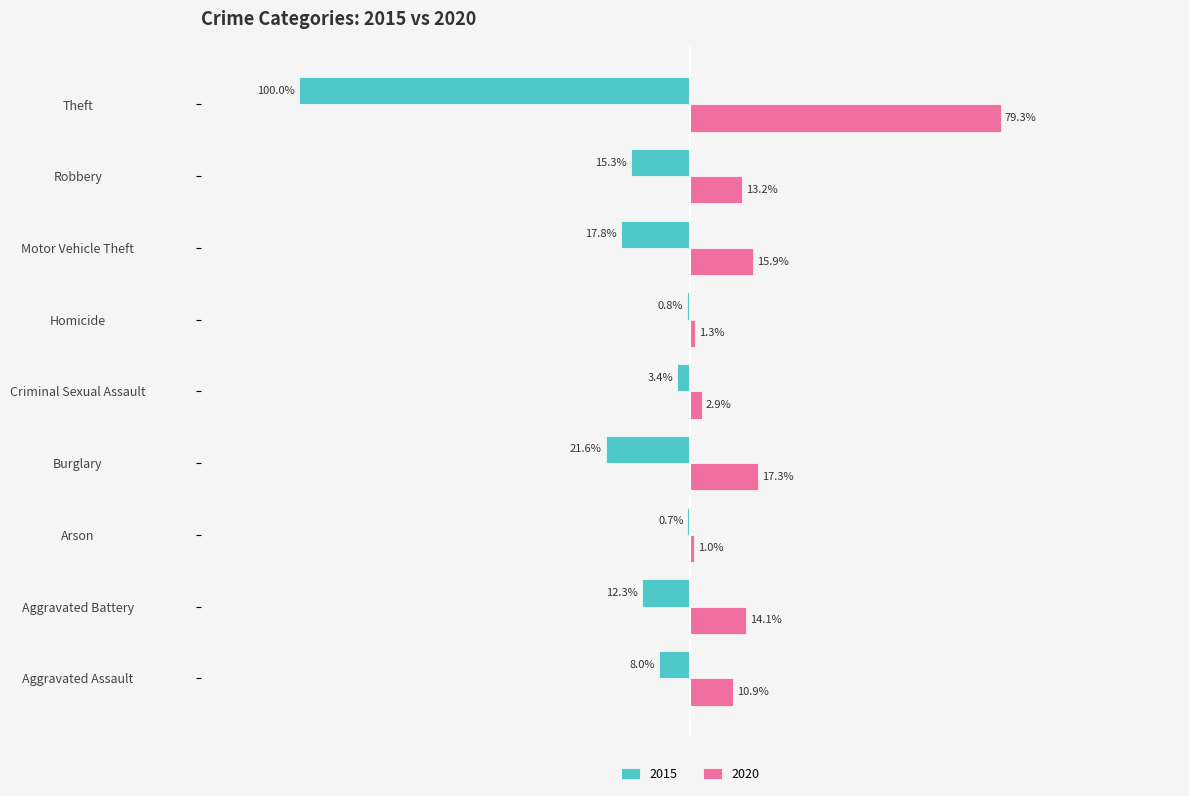

Reading left to right, list all the values displayed in this chart.

2015: Aggravated Assault=-2036	Aggravated Battery=-3150	Arson=-191	Burglary=-5524	Criminal Sexual Assault=-860	Homicide=-210	Motor Vehicle Theft=-4556	Robbery=-3907	Theft=-25599
2020: Aggravated Assault=2782	Aggravated Battery=3617	Arson=257	Burglary=4427	Criminal Sexual Assault=742	Homicide=322	Motor Vehicle Theft=4081	Robbery=3377	Theft=20298